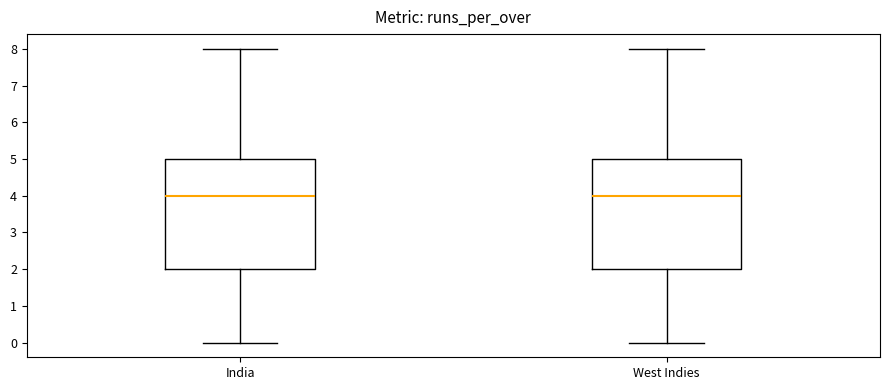

Where is the upper edge of the box for India on the y-axis? The values are not printed on the chart, so give them approximately, as read against the axis.

5